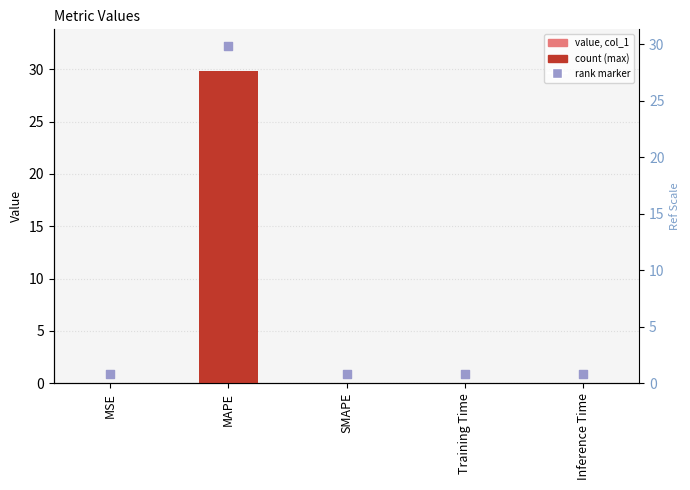

What is the change in value from MSE to MAPE?

+29.8